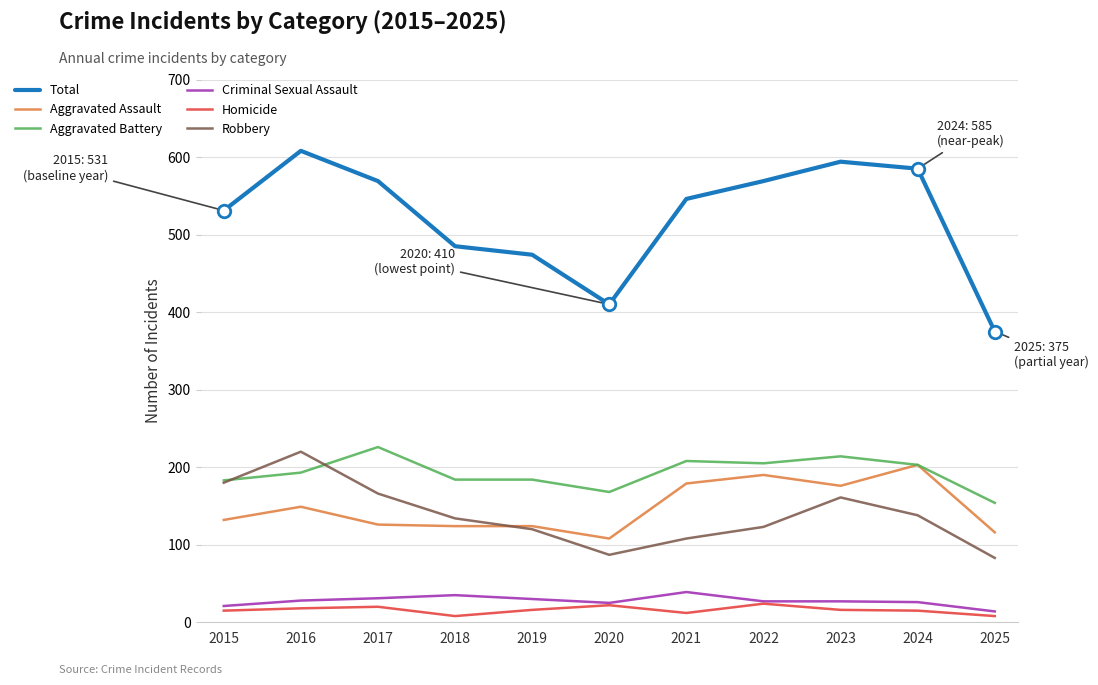

True or false: Aggravated Battery and Criminal Sexual Assault cross at least once.

False